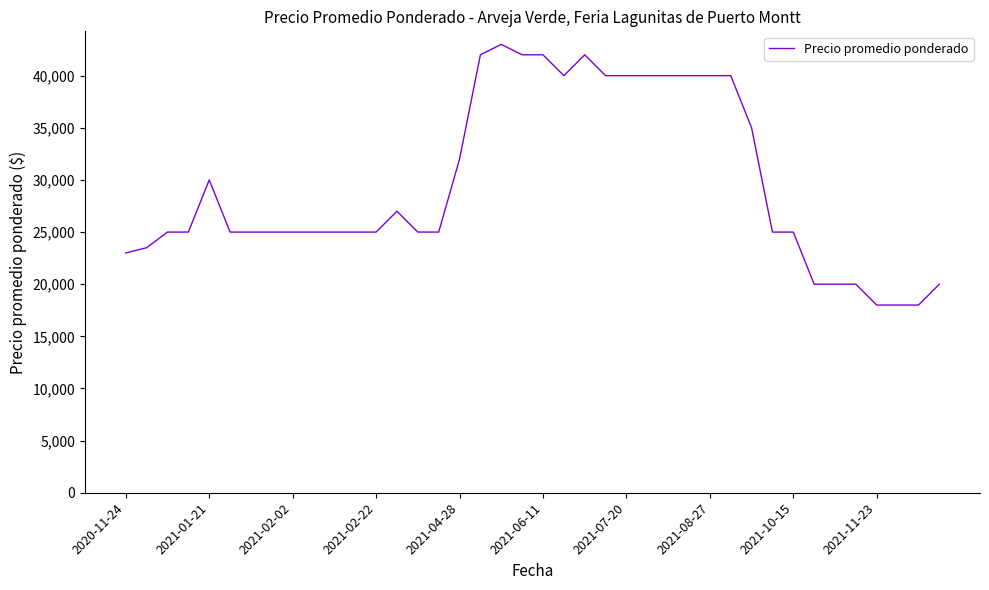

What is the maximum value shown in the chart?

43000